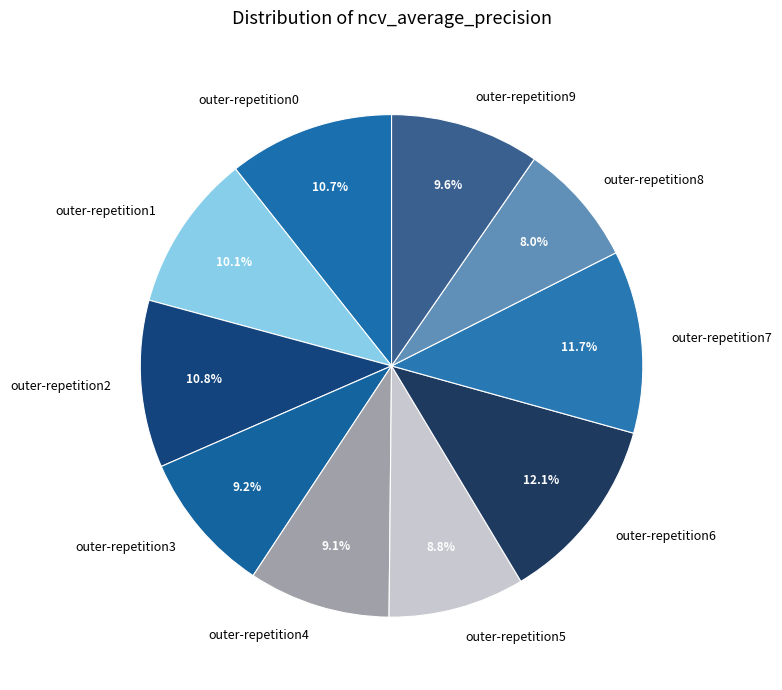

The outer-repetition4 slice represents 23% of the pie. True or false?

False